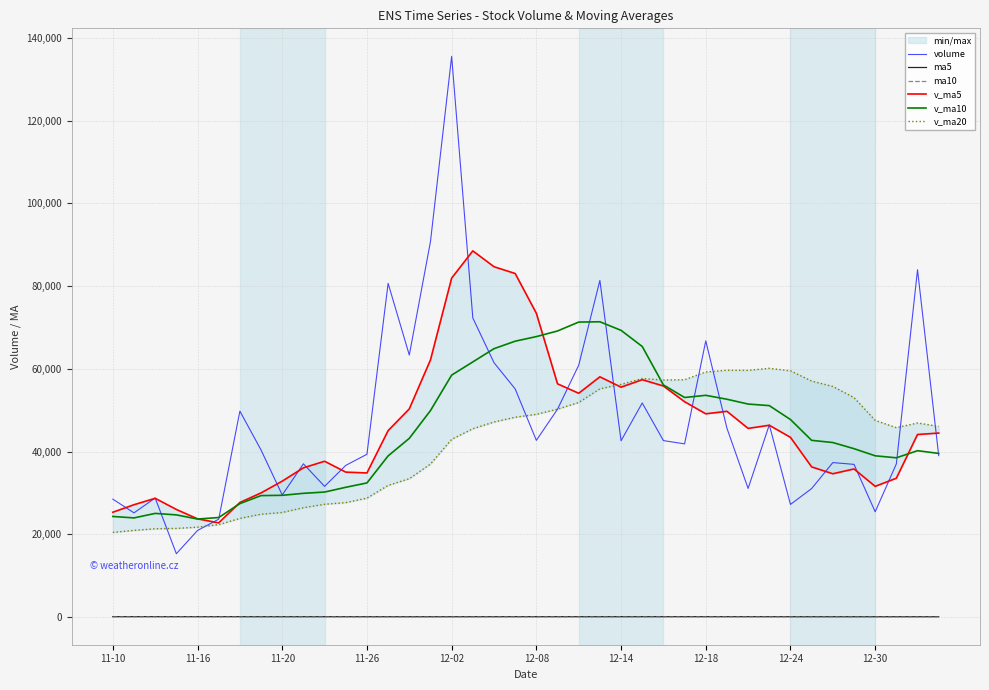

What position from the right is 30?

10